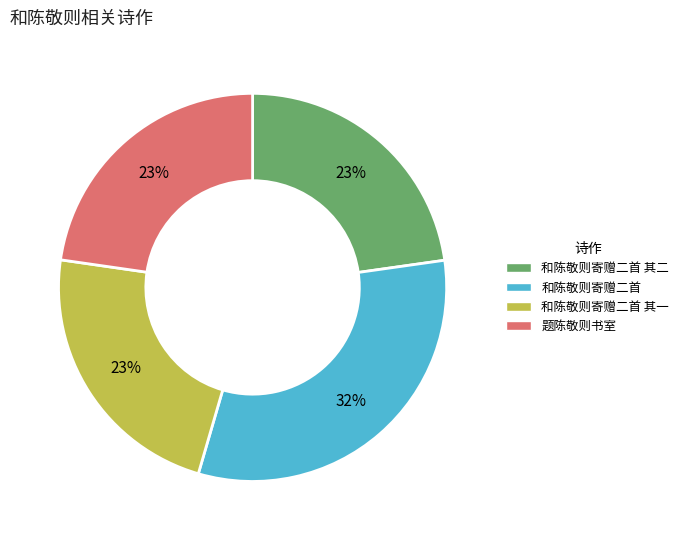

To the nearest percent, what is the difference between the largest and smallest slice percentages?

9%